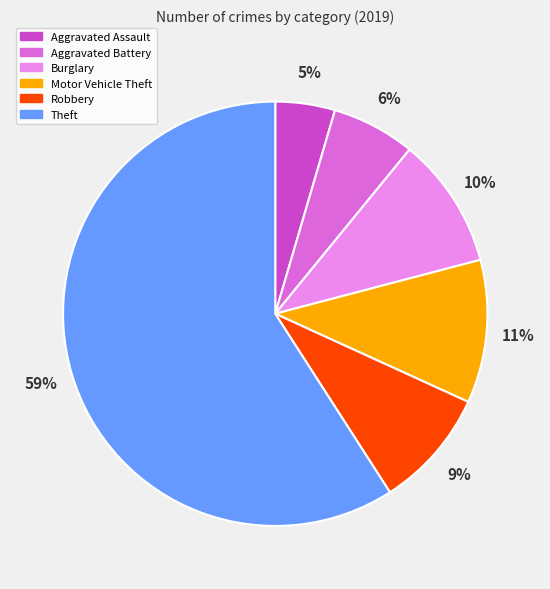

What is the majority slice?

Theft